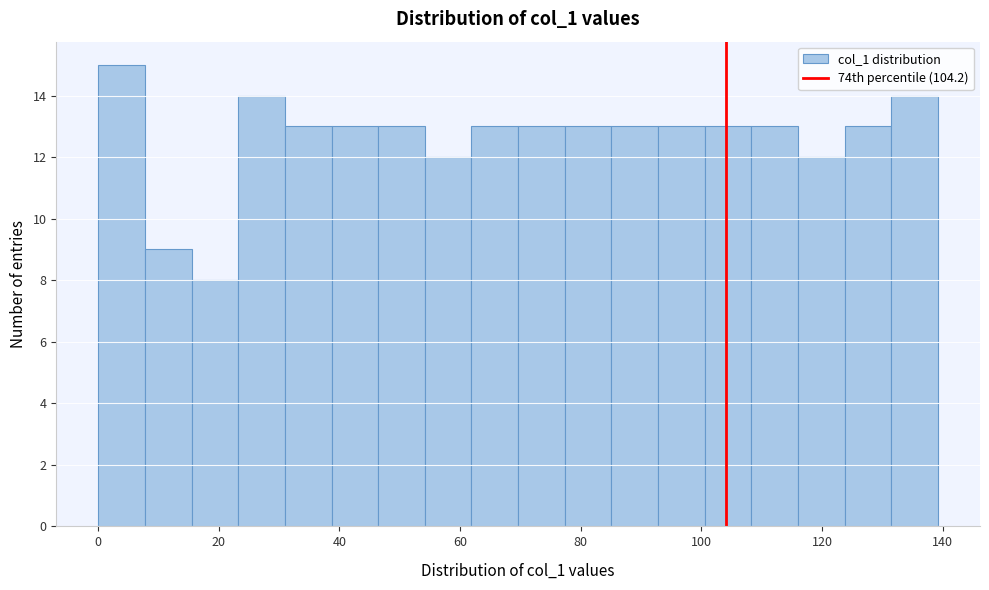

Around what value on the x-axis is the tallest bar? Give the approximate position of its centre, as read against the axis.

4